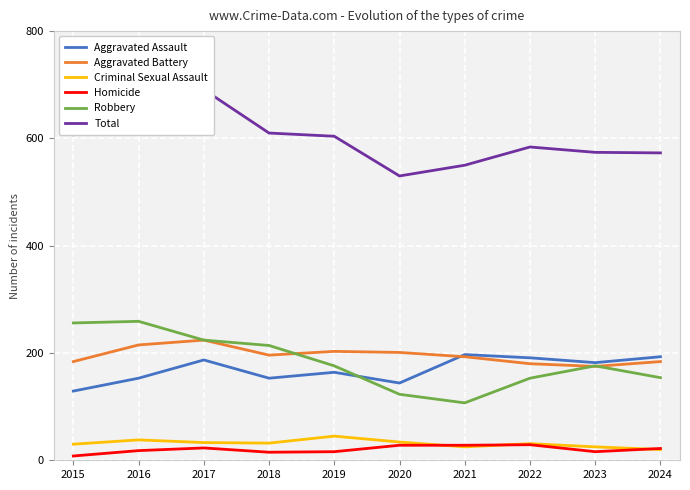

What is the difference between the Aggravated Assault values at 2023 and 2024?

11